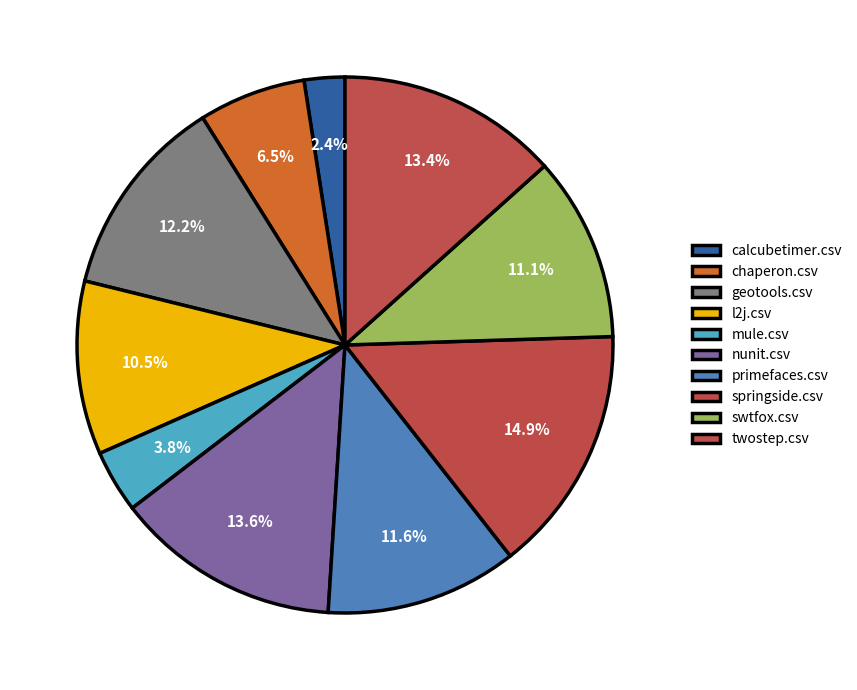

Which category has the smallest portion of the pie?

calcubetimer.csv